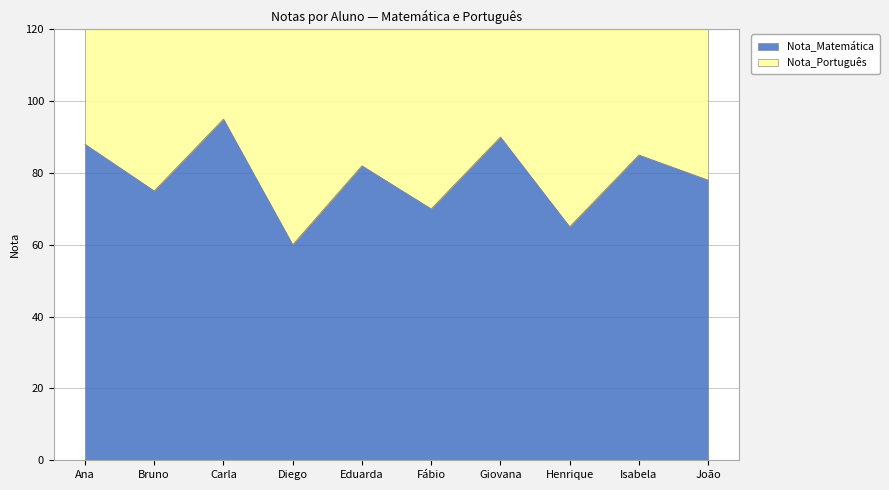

How many interior local valleys does the Nota_Matemática series have?

4